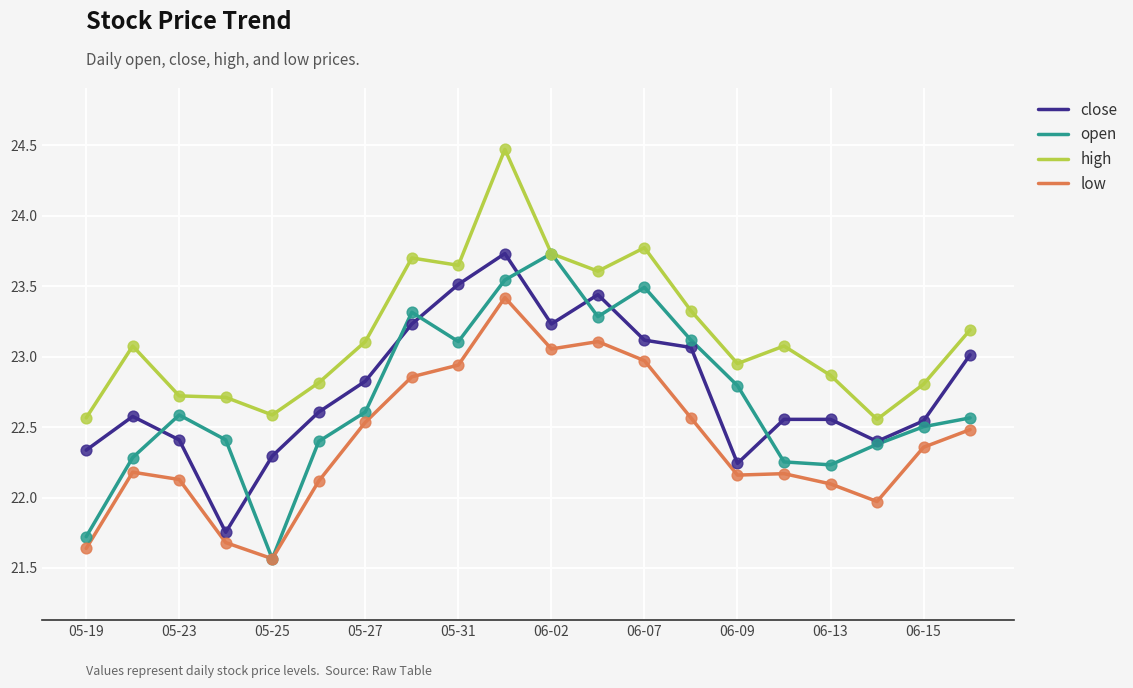

Which series has the largest total across all categories?

high